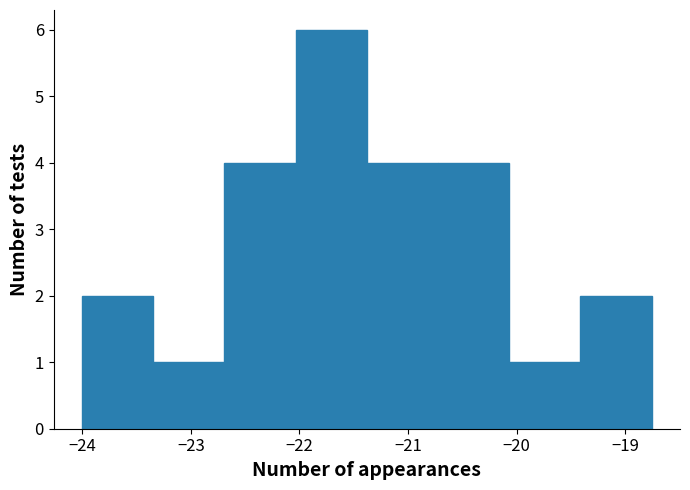

Reading left to right, list every bar in this chart as the range it spans on the x-axis followed by its height. Neither the bar edges nor the heights are printed on the chart, so give them approximately, as read against the axes.

-24.0 to -23.3: 2
-23.3 to -22.7: 1
-22.7 to -22.0: 4
-22.0 to -21.4: 6
-21.4 to -20.7: 4
-20.7 to -20.1: 4
-20.1 to -19.4: 1
-19.4 to -18.8: 2